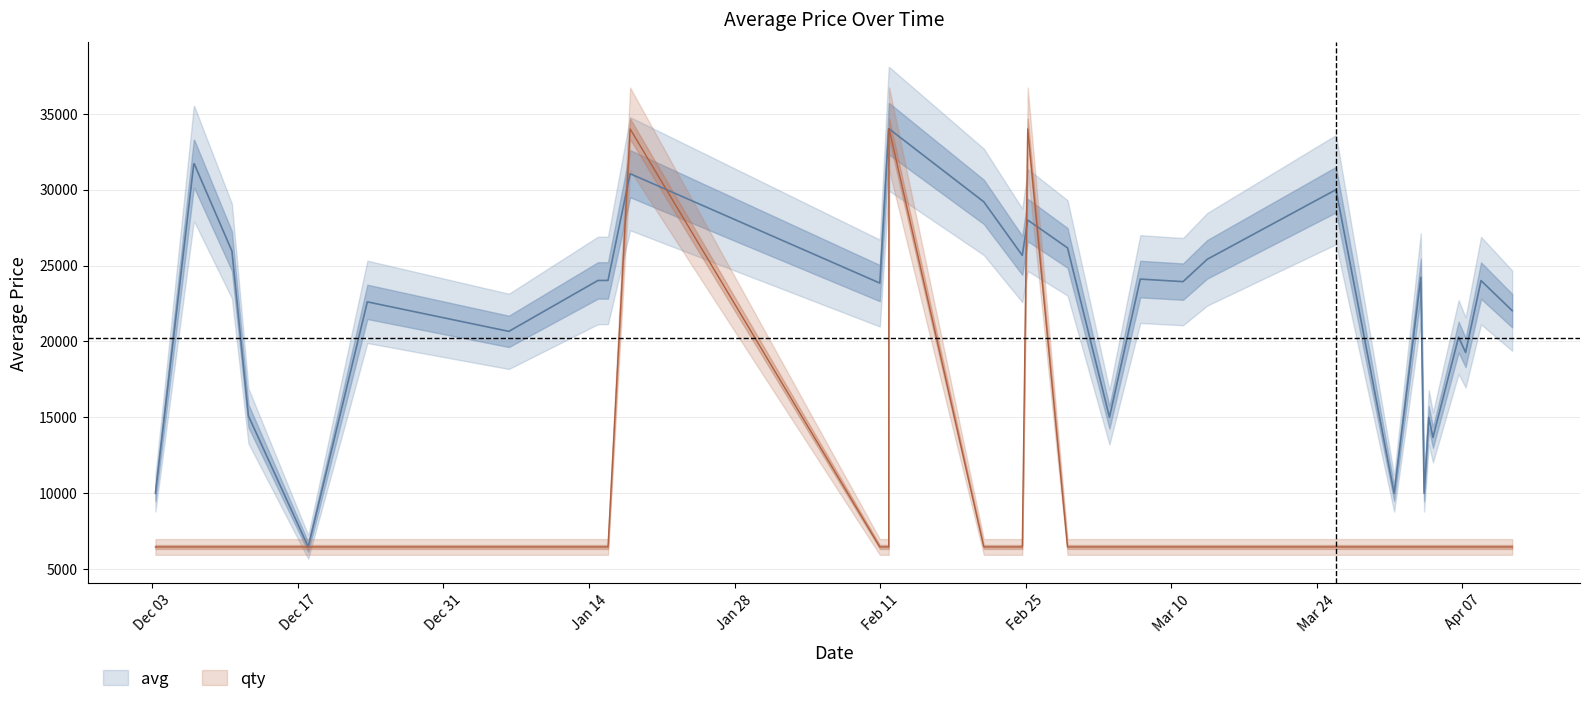

Is it true that avg equals 55146 at Feb 25?

False